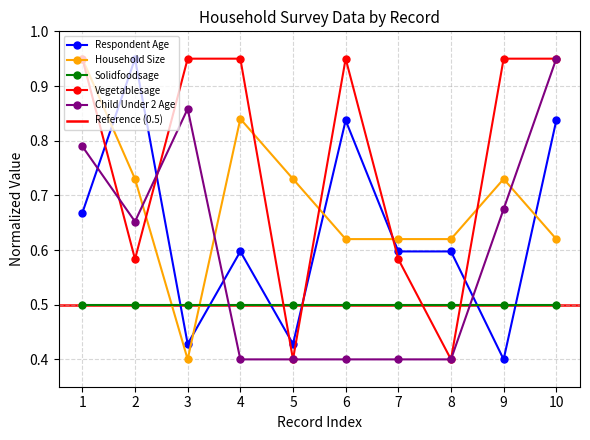

The value of Child Under 2 Age at 6 is 0.2. True or false?

False